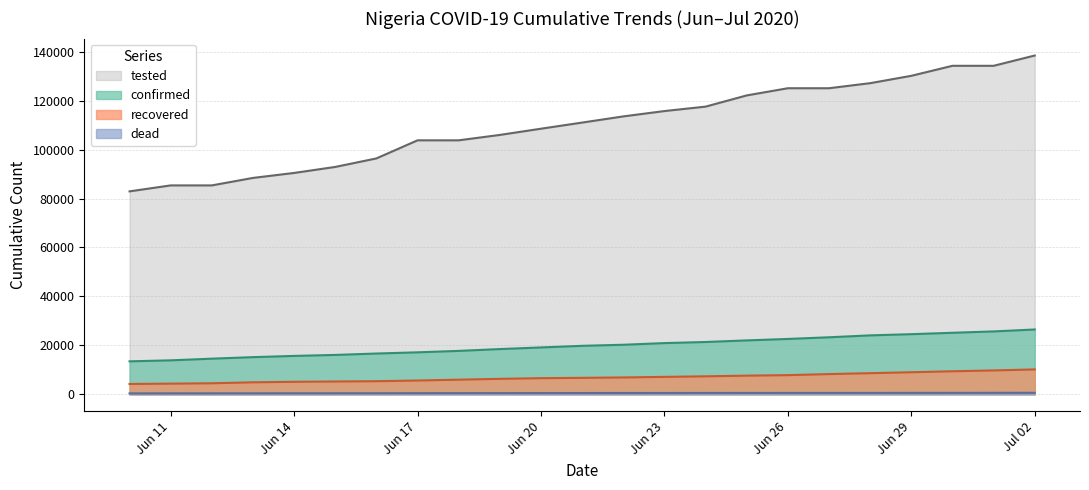

True or false: dead and tested intersect in this chart.

False